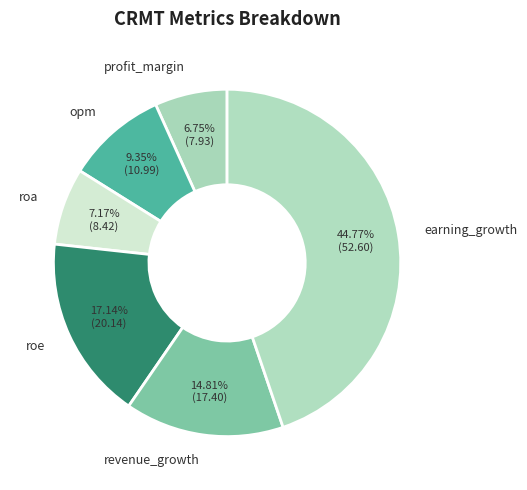

What is the largest slice in the pie chart?

earning_growth